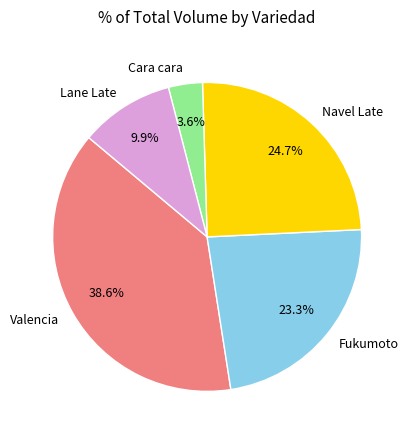

Which category has the biggest portion of the pie?

Valencia